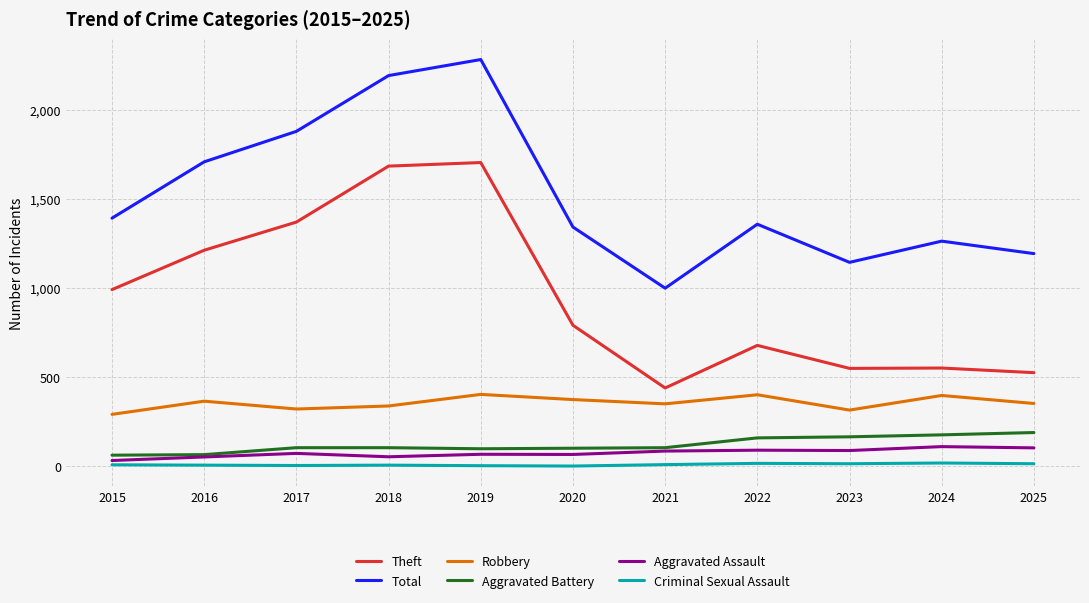

True or false: Aggravated Assault and Theft cross at least once.

False